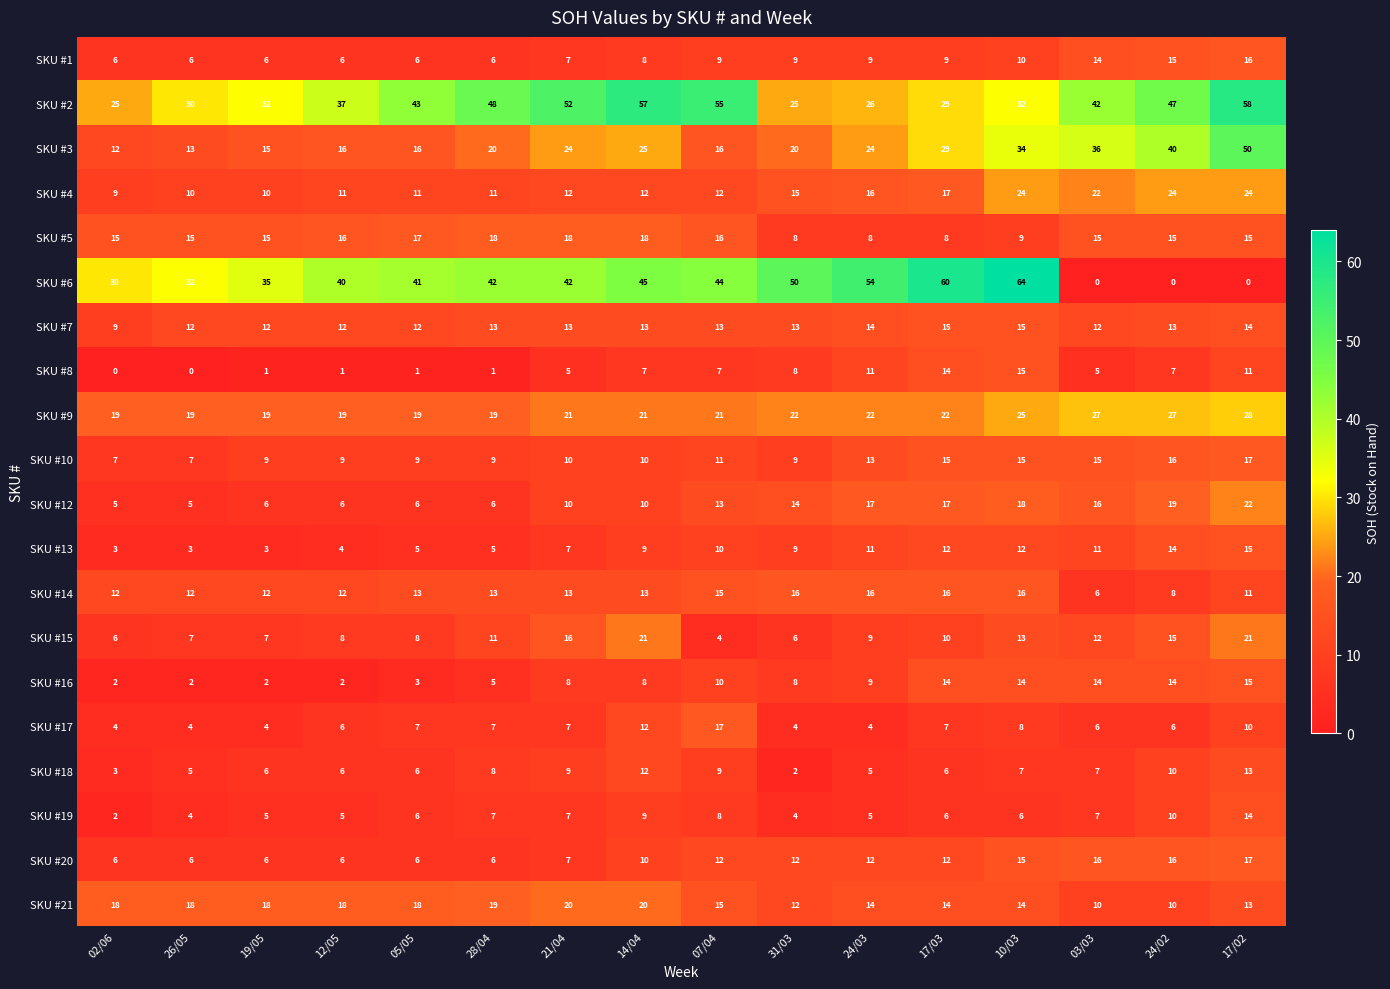

The SKU #20 series shows 6 at 28/04. True or false?

True